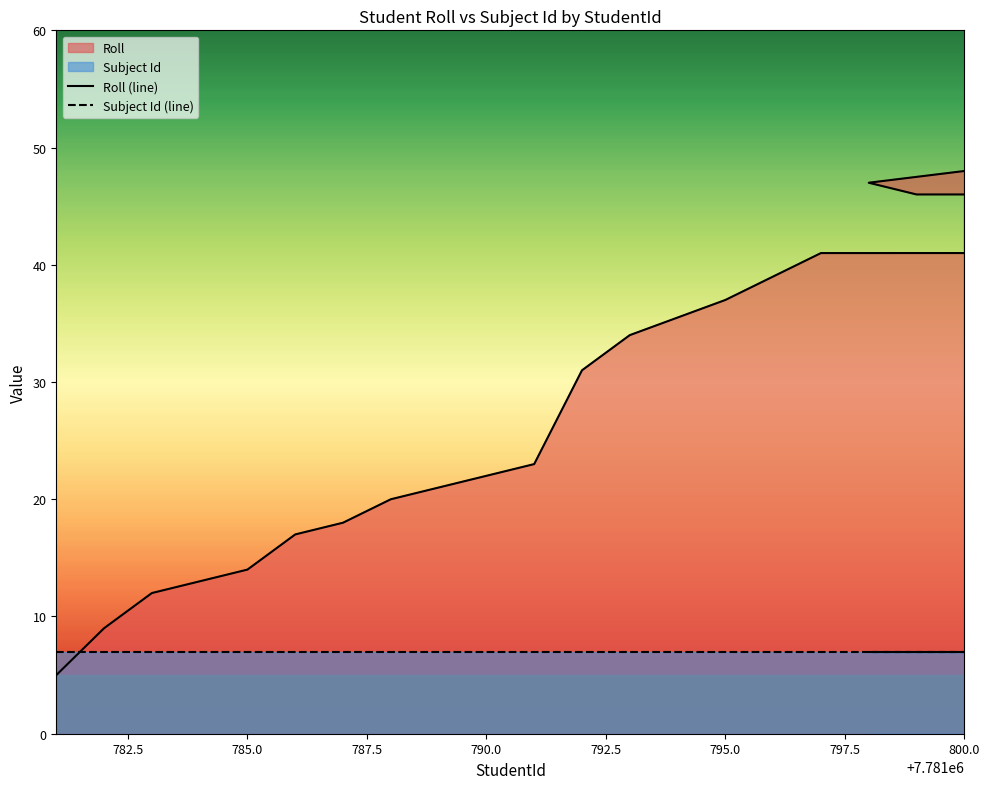

At how many categories does at least one series exceed 37?

6